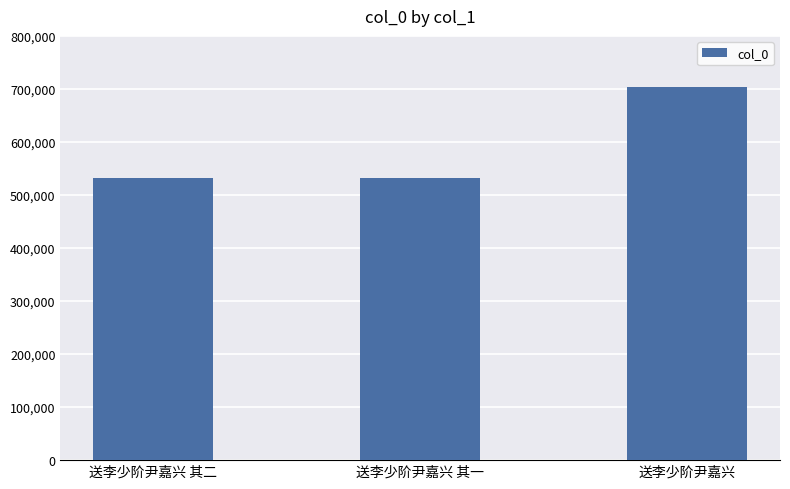

What is the greatest value displayed?

704318